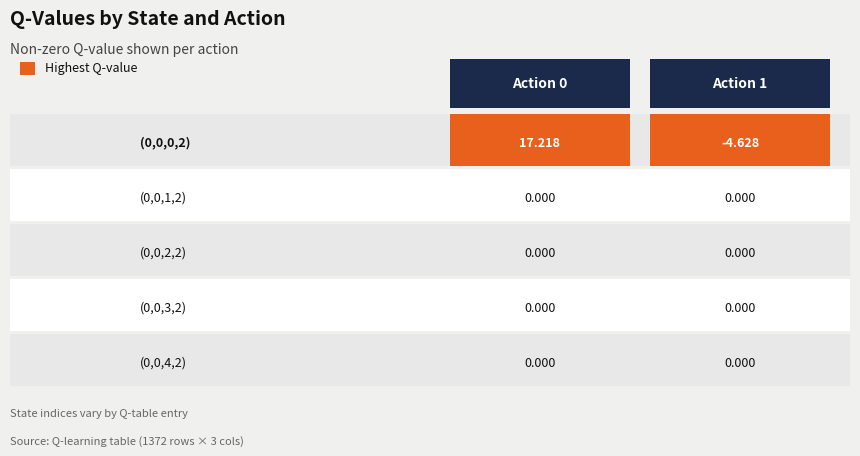

At which label does Action 1 reach its minimum?

State(0,0,0,2)